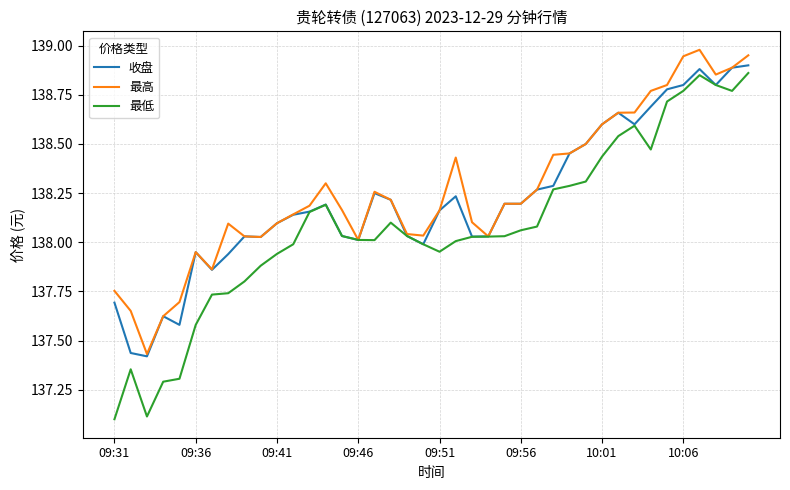

Which series has the largest range (max minus min)?

最低